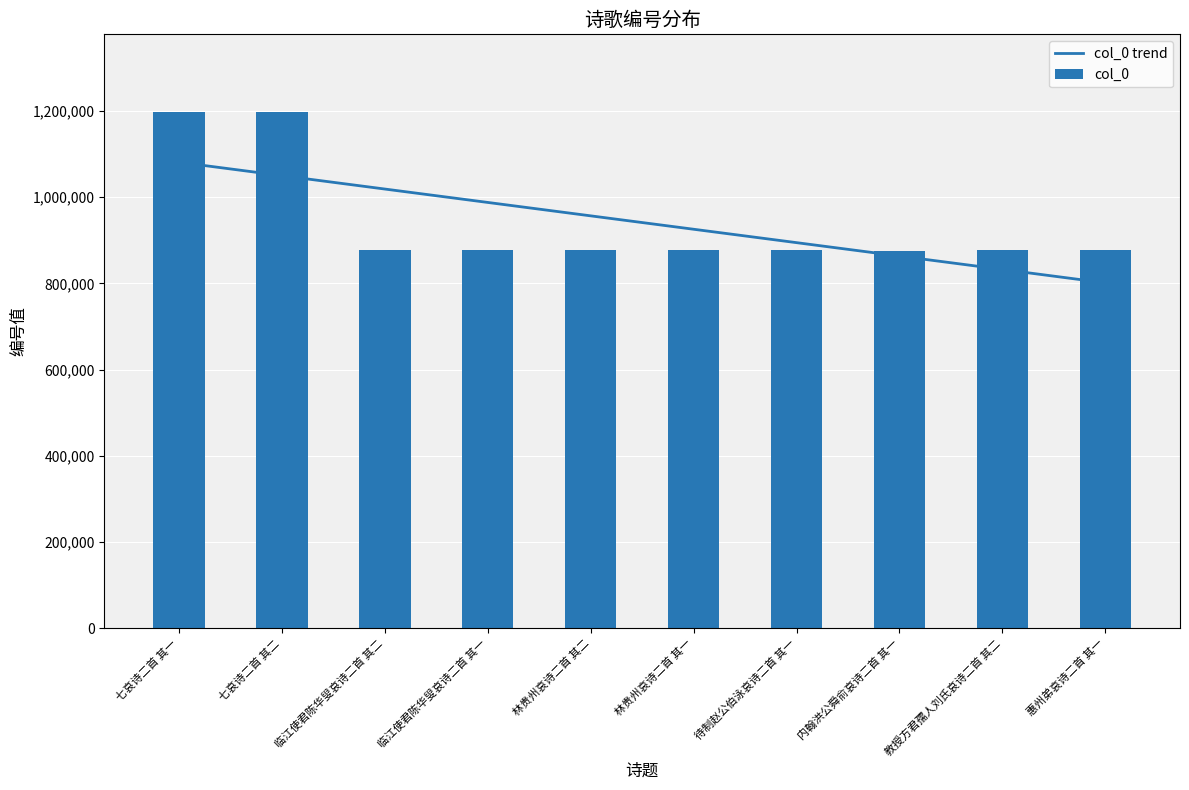

What is the approximate value of col_0 trend at 惠州弟哀诗二首 其一?

801395.5